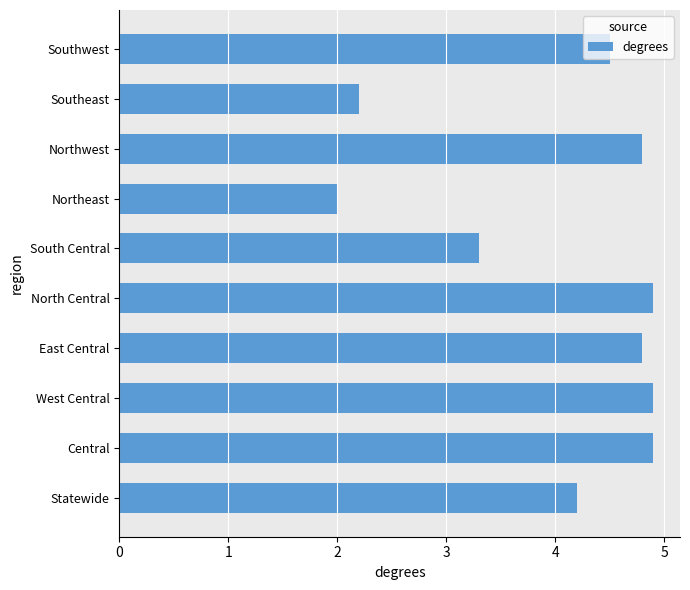

What is the difference between the maximum and minimum values?

2.9